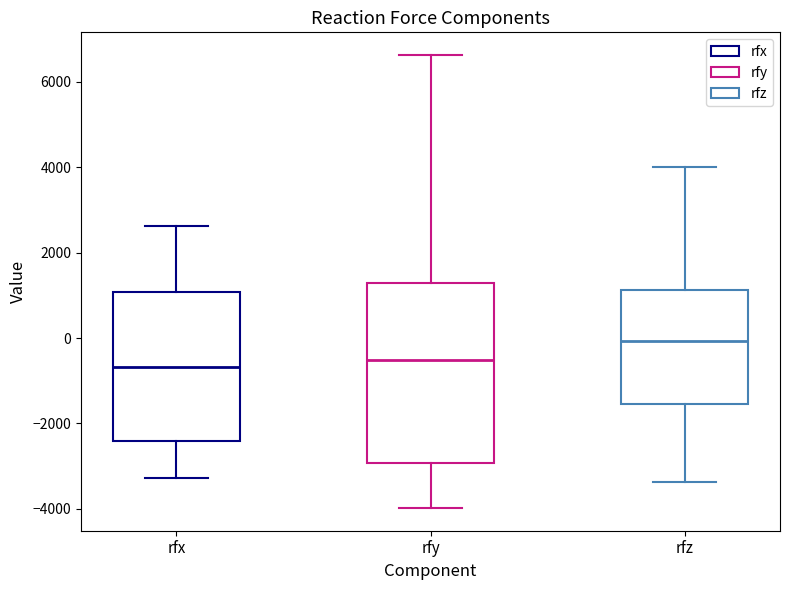

Reading left to right, read every box against the y-axis: the position of its median line, the range the box covers, and the ends of its whiskers. The values are not printed on the chart, so give them approximately, as read against the axis.

rfx: median -600, box -2400 to 1000, whiskers -3200 to 2600
rfy: median -600, box -3000 to 1200, whiskers -4000 to 6600
rfz: median 0, box -1600 to 1200, whiskers -3400 to 4000